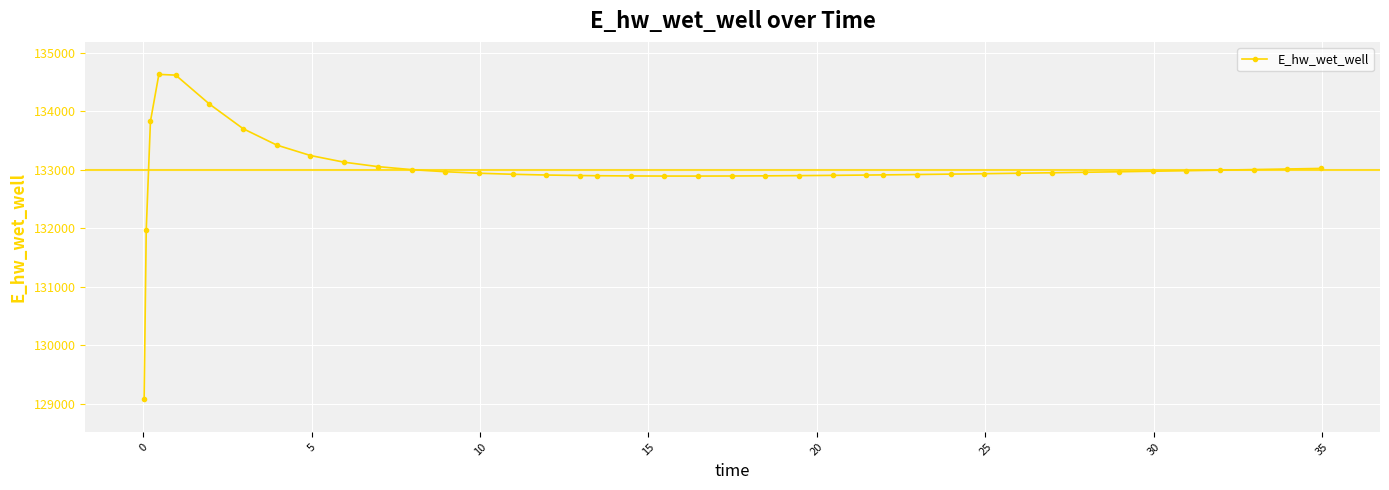

What is the value of the 7th point from the left?

133699.8